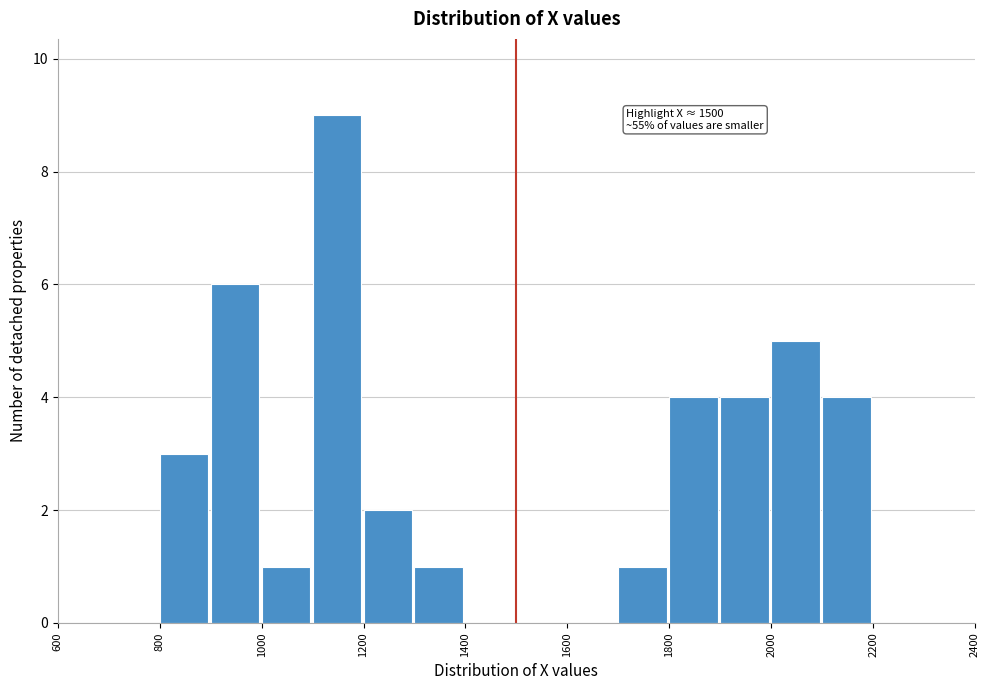

Over which range of the x-axis is the bar tallest?

1100 to 1200